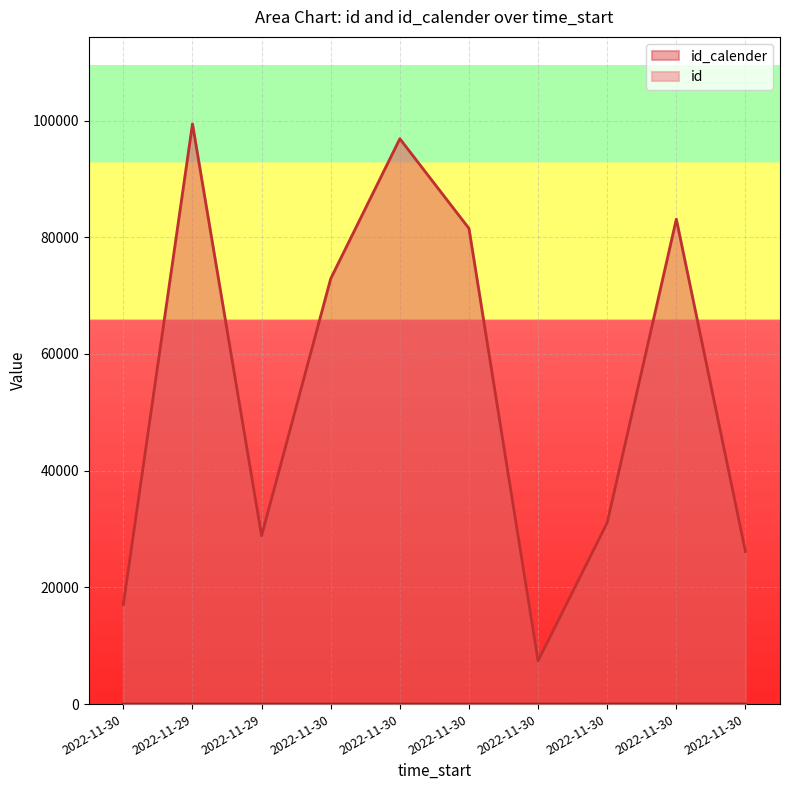

What is the average value of the id_calender series?

54442